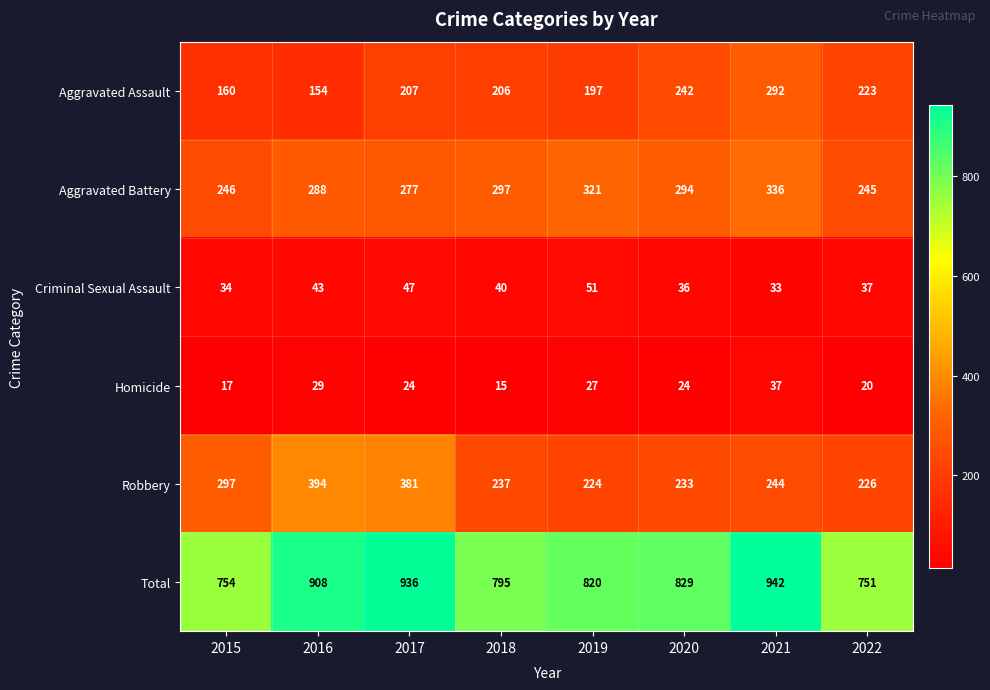

Rank the categories by Robbery value from highest to lowest.

2016, 2017, 2015, 2021, 2018, 2020, 2022, 2019